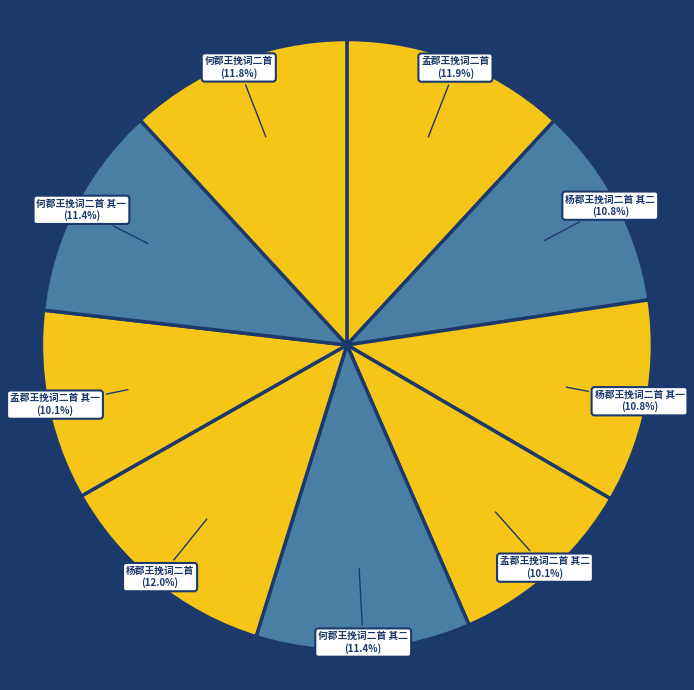

How many segments does this pie chart have?

9